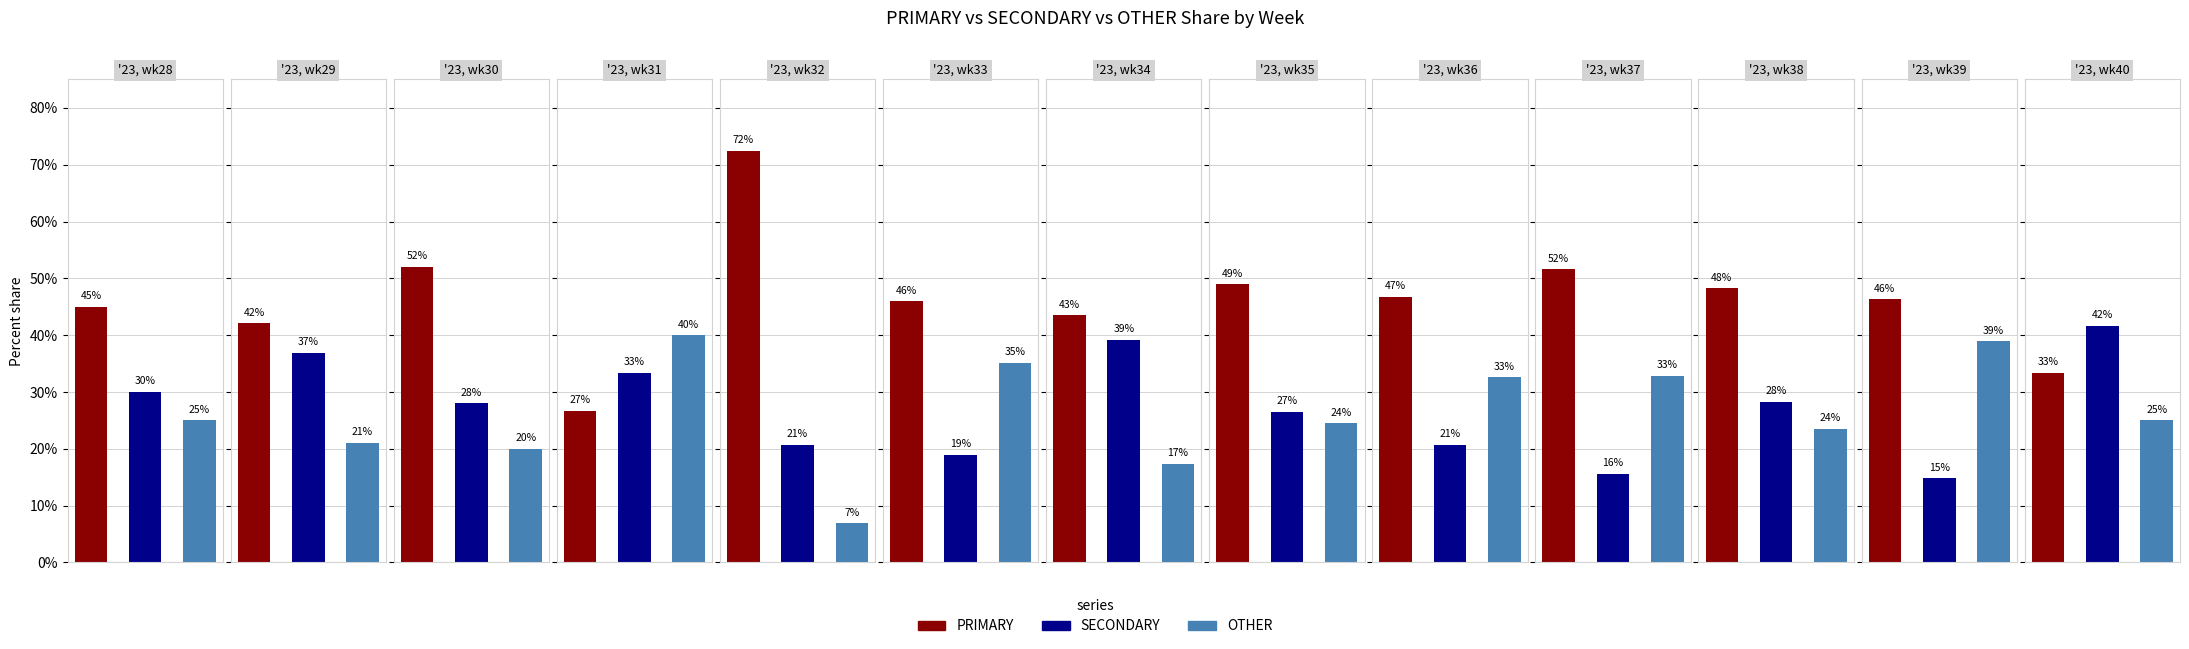

What is the spread (max minus min) of values at '23, wk34?

26.1